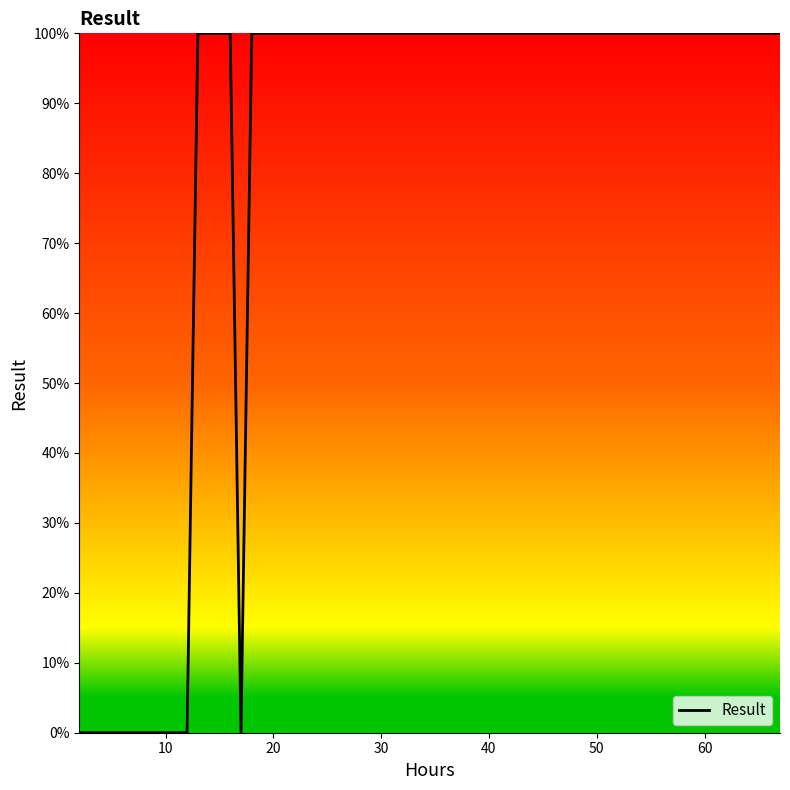

Is this an area chart (filled region under the line)?

No